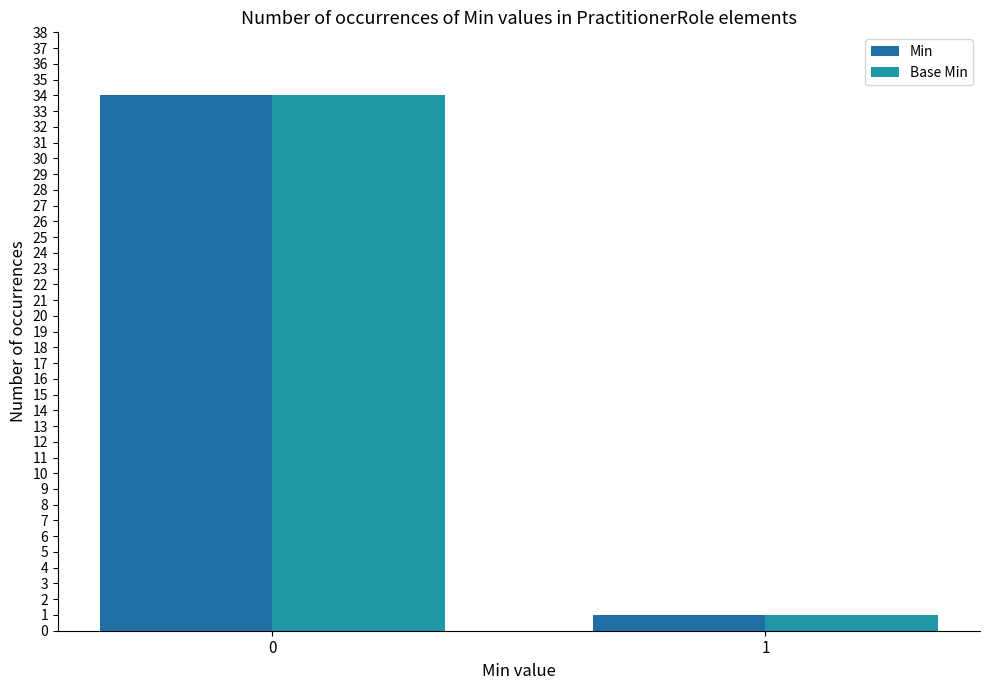

Count the number of categories in the chart.

2